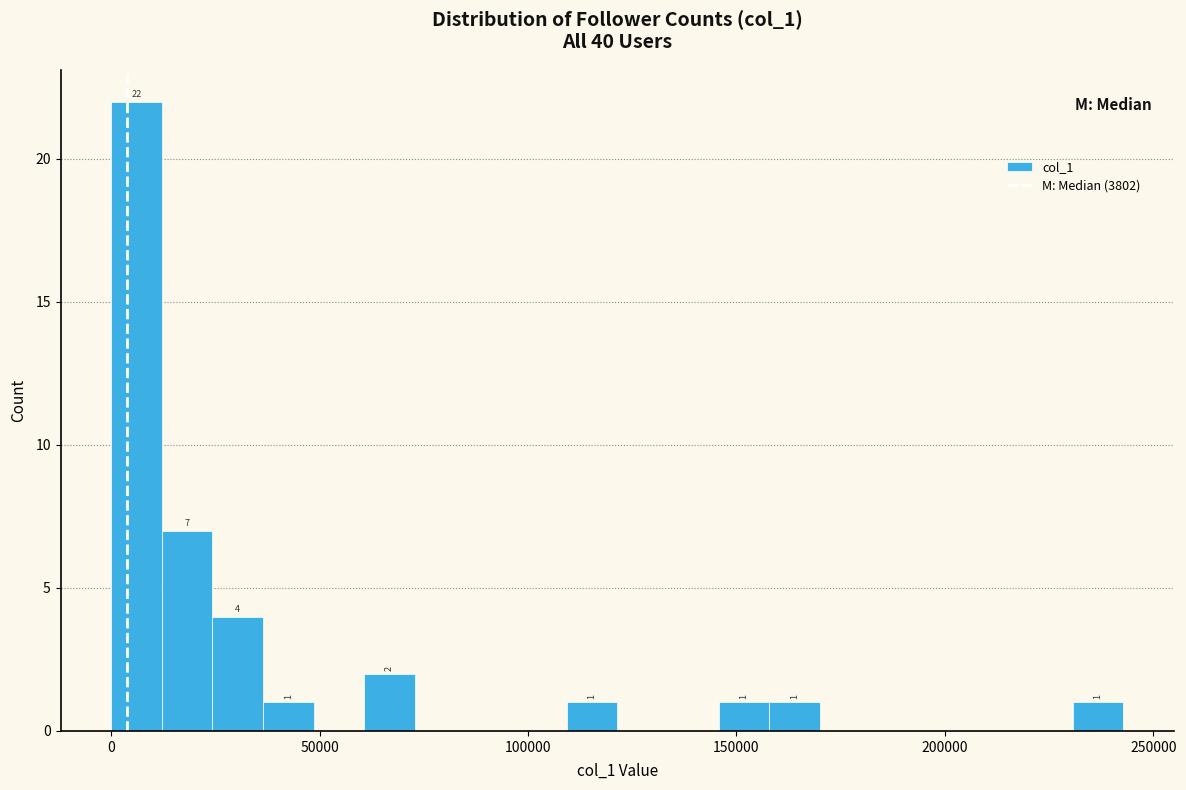

Read against the x-axis, roughly where is the centre of the tallest bar?

5000